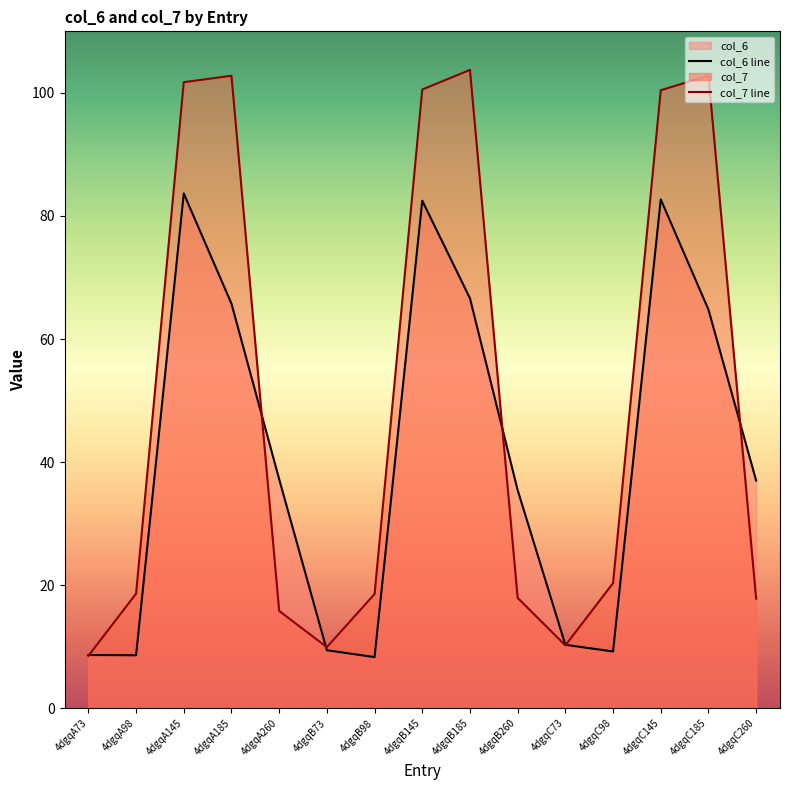

How many times do col_6 line and col_7 line cross each other?

6